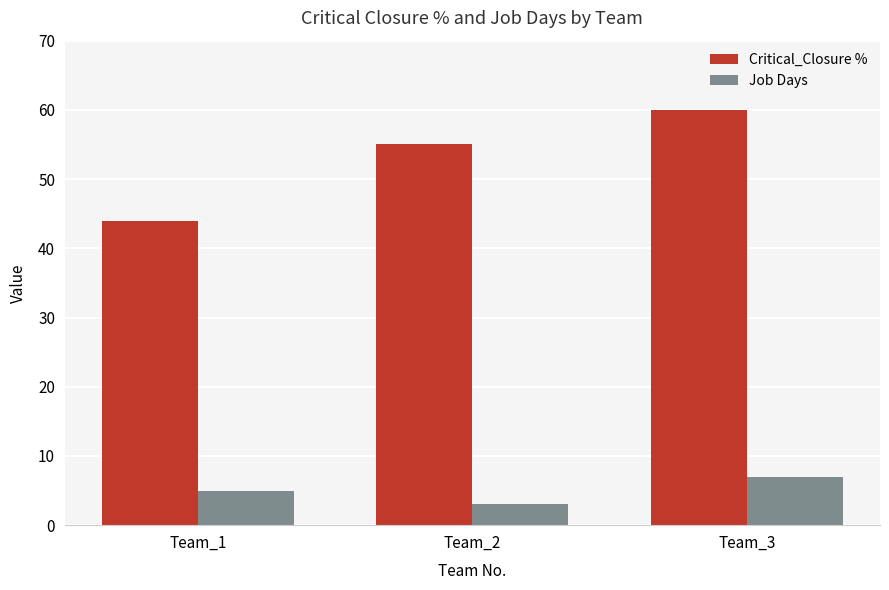

Count the Critical_Closure % values in the range 44 to 60.

3